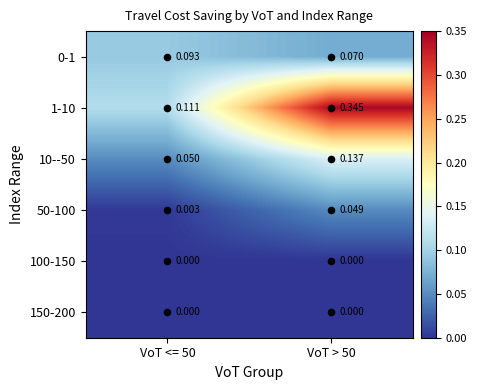

Is the value of 10--50 at VoT > 50 greater than the value of 150-200 at VoT > 50?

Yes